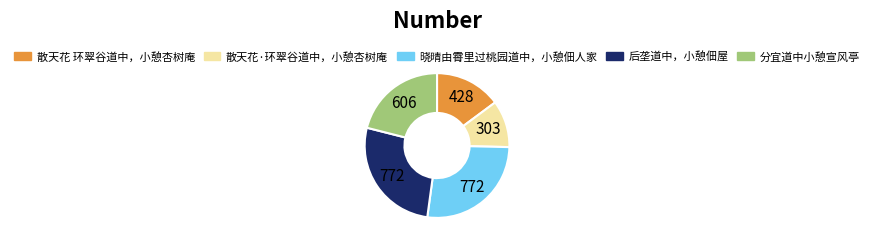

Approximately how many times larger is the value at 晓晴由霄里过桃园道中，小憩佃人家 compared to 后垄道中，小憩佃屋?

1.0